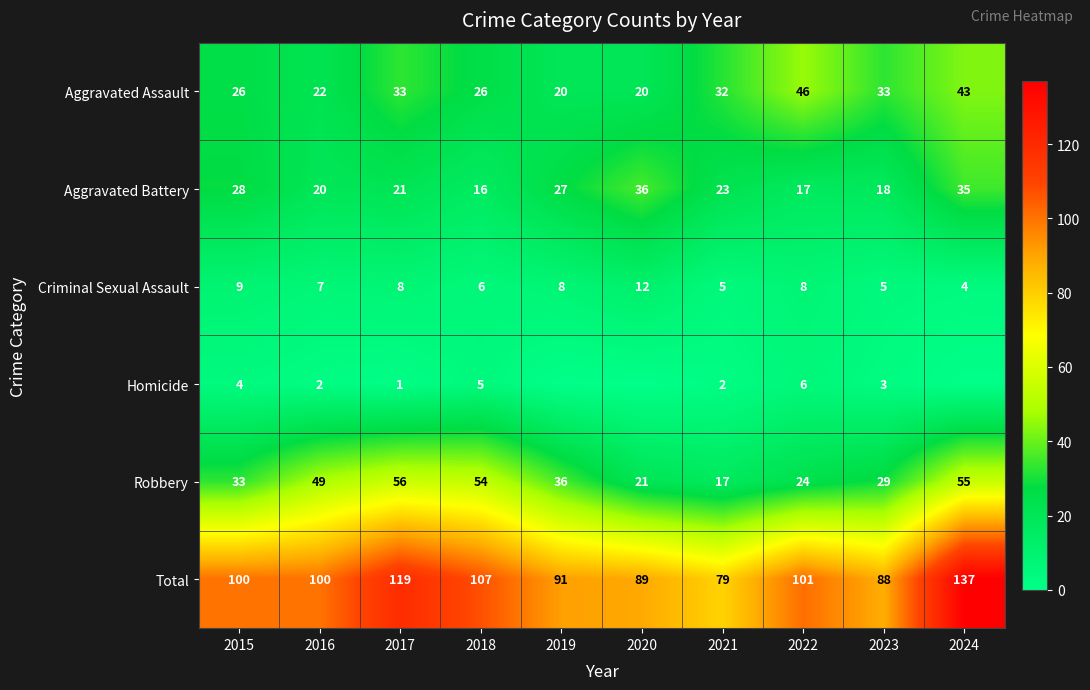

How many values in the Total series are below 100?

4